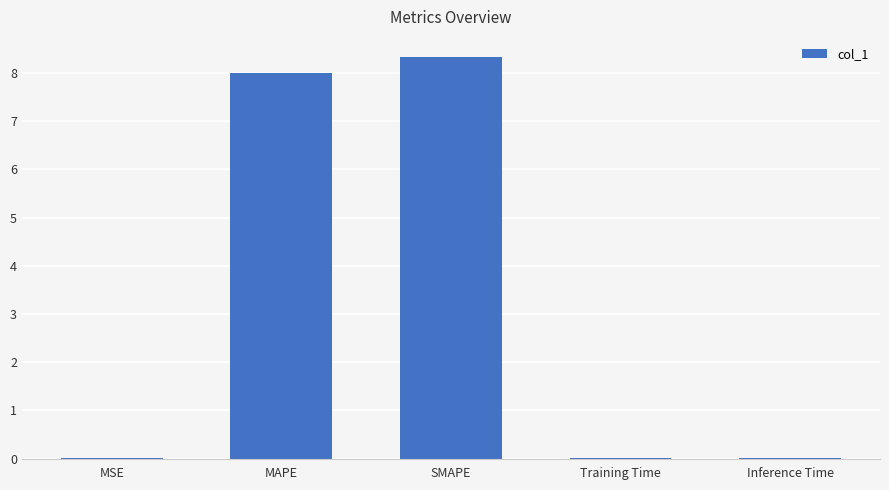

What is the sum of all values?

16.4